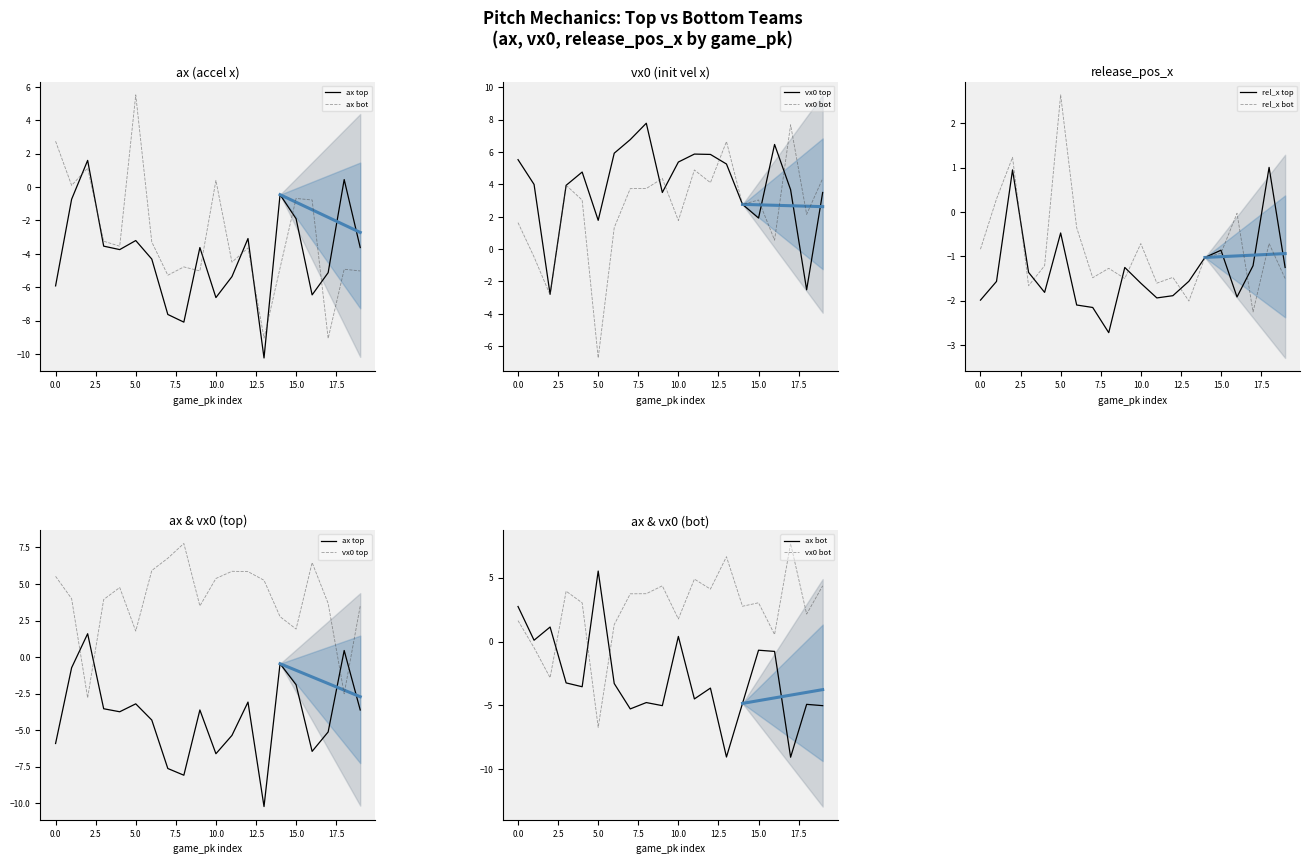

Reading left to right, what are all the values shown in this chart?

ax top: -5.9	-0.7	1.6	-3.5	-3.7	-3.2	-4.3	-7.6	-8.1	-3.6	-6.6	-5.4	-3.1	-10.2	-0.5	-1.9	-6.5	-5.1	0.4	-3.6
ax bot: 2.7	0.1	1.1	-3.2	-3.5	5.5	-3.3	-5.3	-4.8	-5.0	0.4	-4.5	-3.6	-9.0	-4.8	-0.7	-0.8	-9.1	-4.9	-5.0
vx0 top: 5.5	4.0	-2.8	3.9	4.8	1.8	5.9	6.8	7.8	3.5	5.4	5.9	5.8	5.3	2.8	1.9	6.5	3.7	-2.5	3.5
vx0 bot: 1.6	-0.5	-2.8	3.9	3.0	-6.7	1.3	3.7	3.7	4.4	1.8	4.9	4.1	6.6	2.8	3.0	0.6	7.7	2.1	4.4
rel_x top: -2.0	-1.6	0.9	-1.4	-1.8	-0.5	-2.1	-2.2	-2.7	-1.3	-1.6	-1.9	-1.9	-1.6	-1.0	-0.9	-1.9	-1.2	1.0	-1.3
rel_x bot: -0.8	0.3	1.2	-1.7	-1.2	2.6	-0.4	-1.5	-1.3	-1.5	-0.7	-1.6	-1.5	-2.0	-1.0	-0.9	-0.0	-2.3	-0.7	-1.5